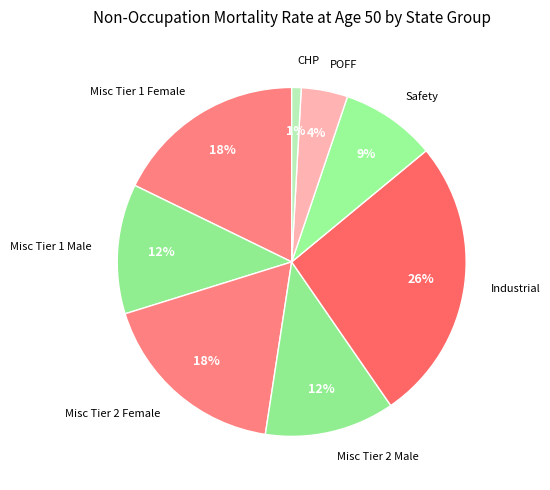

True or false: POFF accounts for 4% of the total.

True